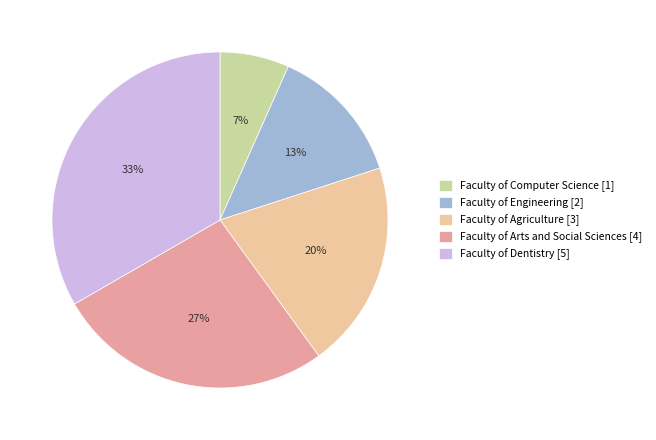

To the nearest percent, what is the difference between the Faculty of Arts and Social Sciences and Faculty of Computer Science slice percentages?

20%